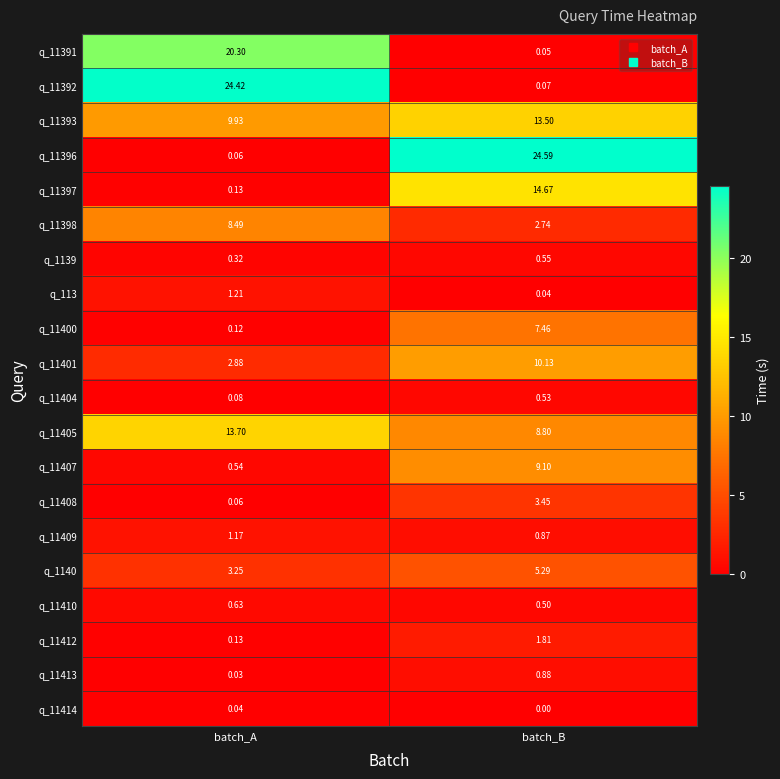

List the labels in order of q_11409 value, smallest first.

batch_B, batch_A